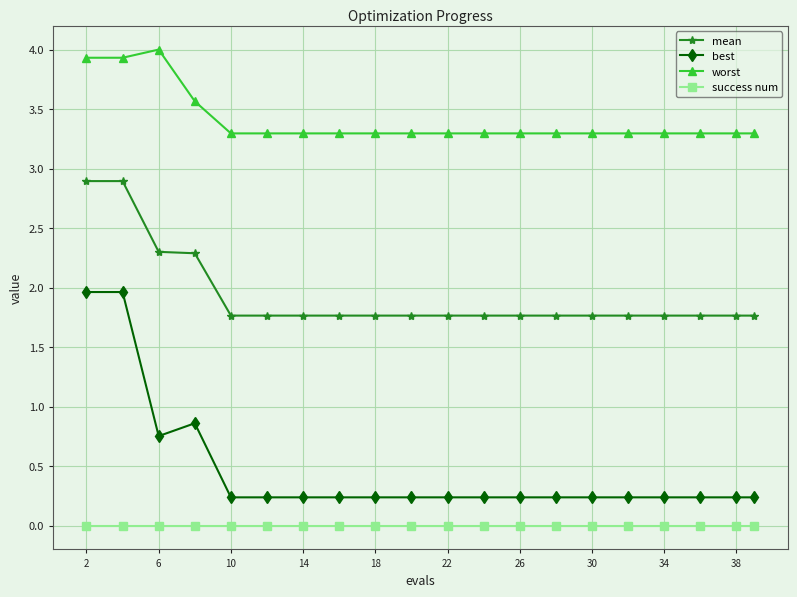

How many lines are shown in the chart?

4